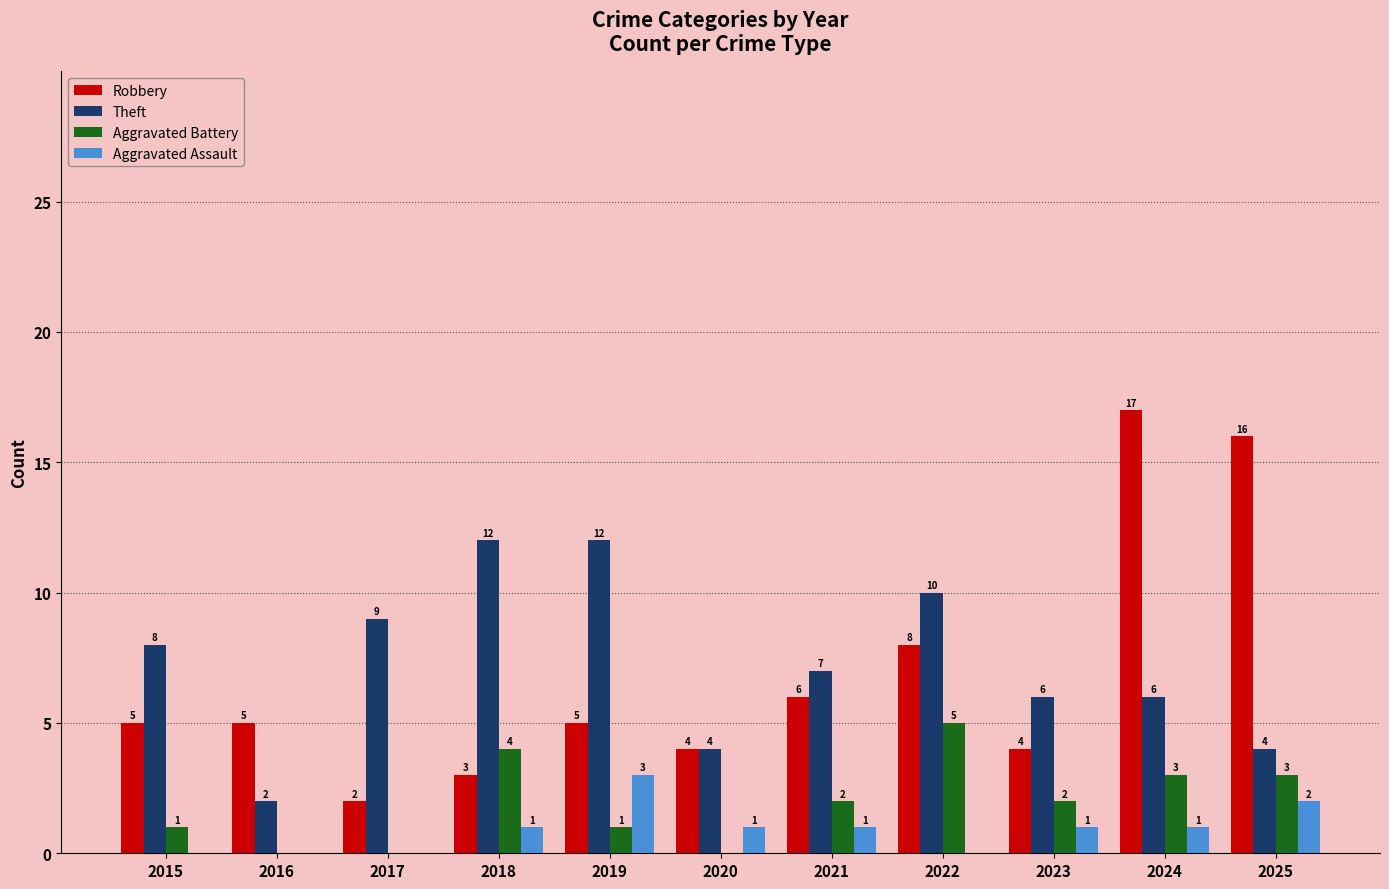

What is the sum of the Aggravated Battery values at 2019 and 2021?

3